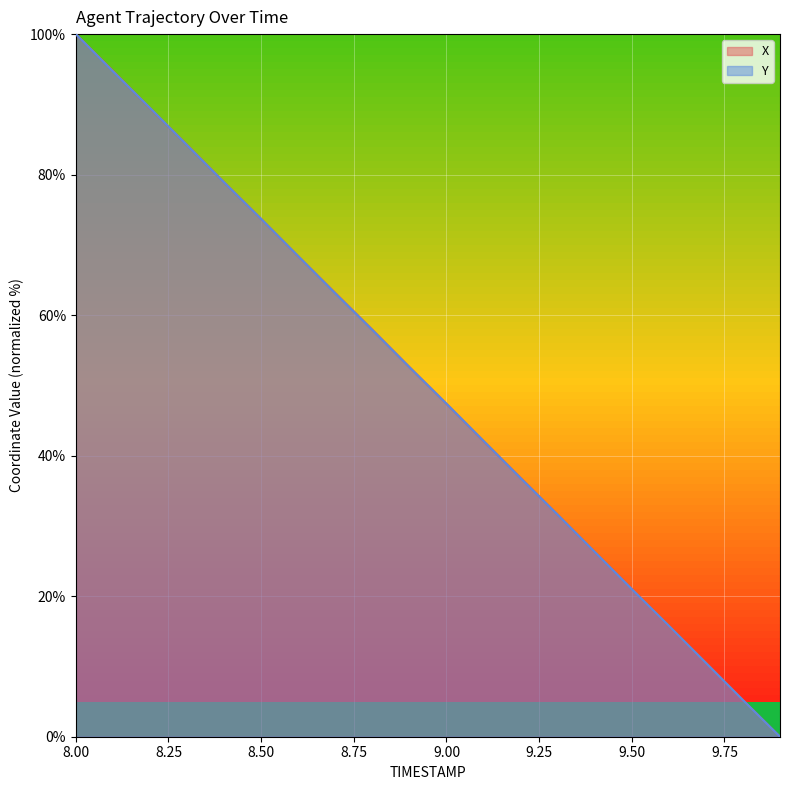

What position from the left is 8.9?

10